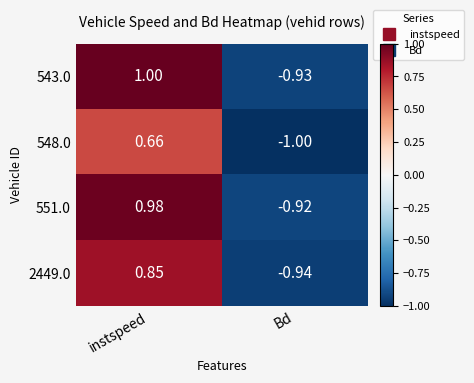

Between instspeed and Bd, which series saw the biggest shift?

543.0